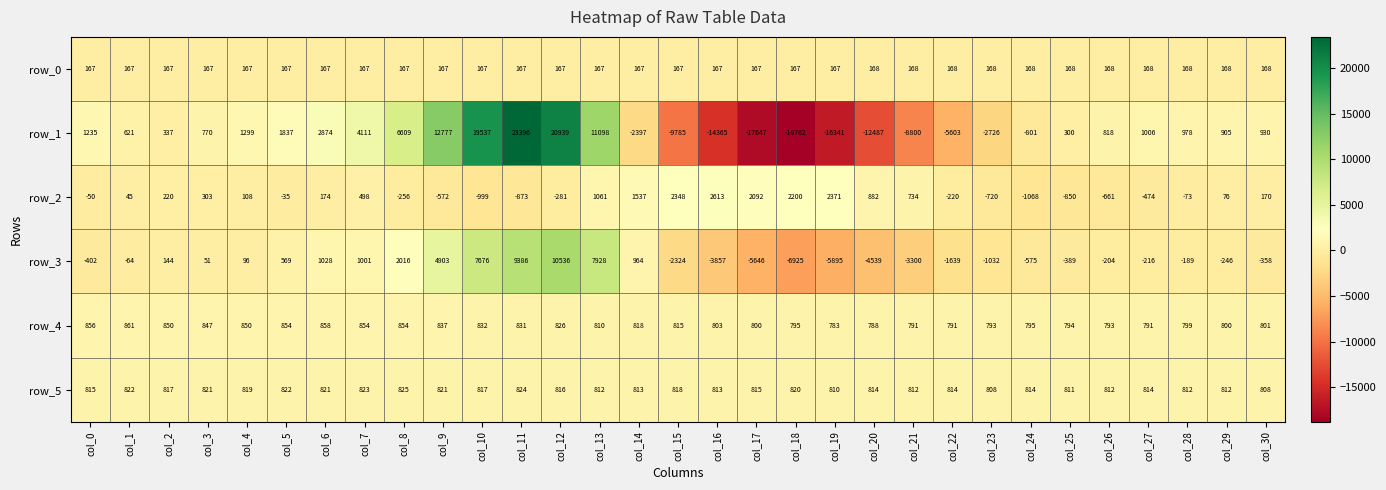

True or false: row_3 has a value of -141 at col_26.

False